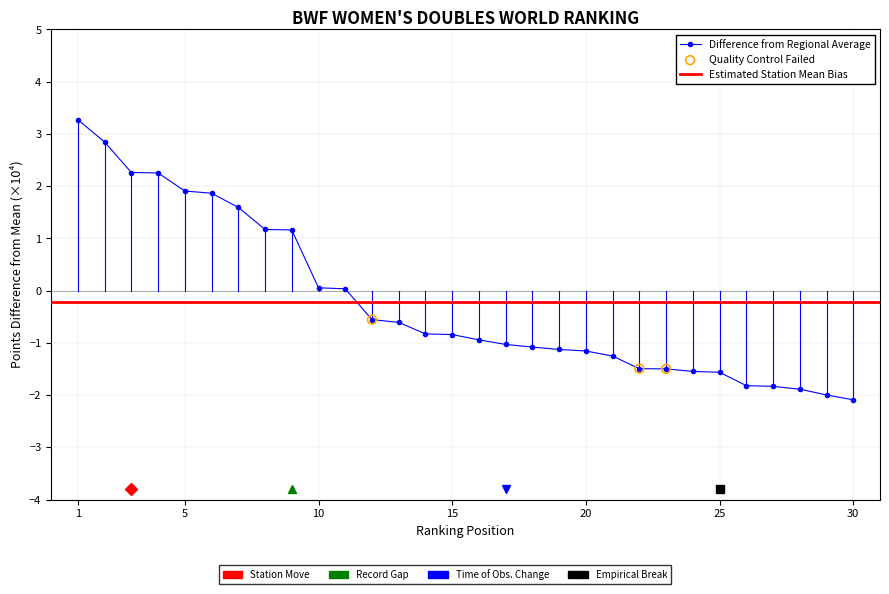

What is the change in value from 9 to 29?

-3.2